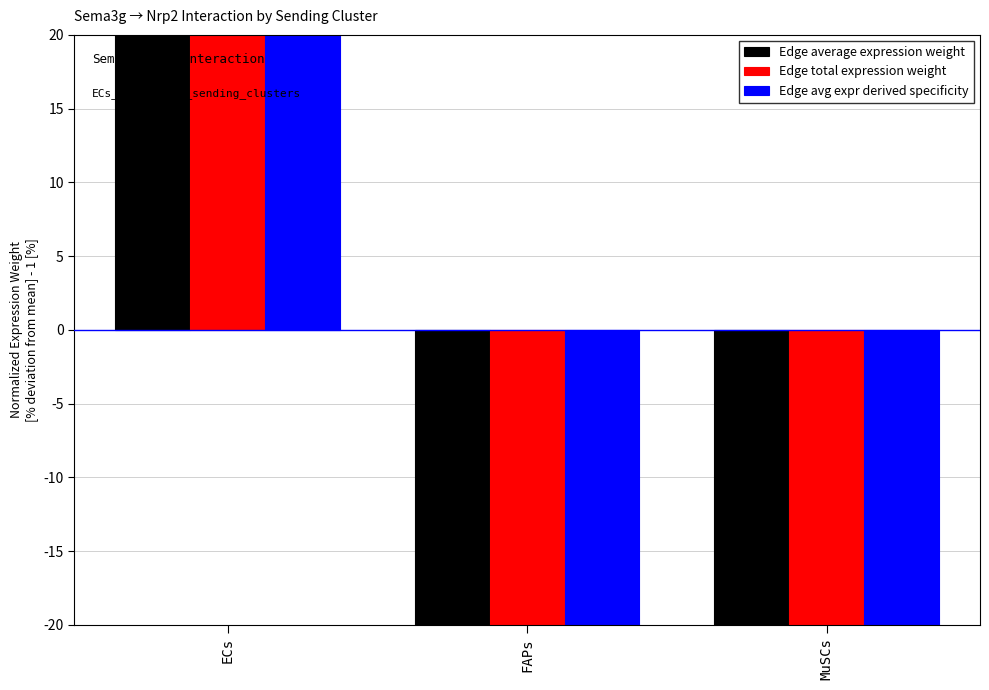

At which label does Edge total expression weight first exceed -80?

ECs